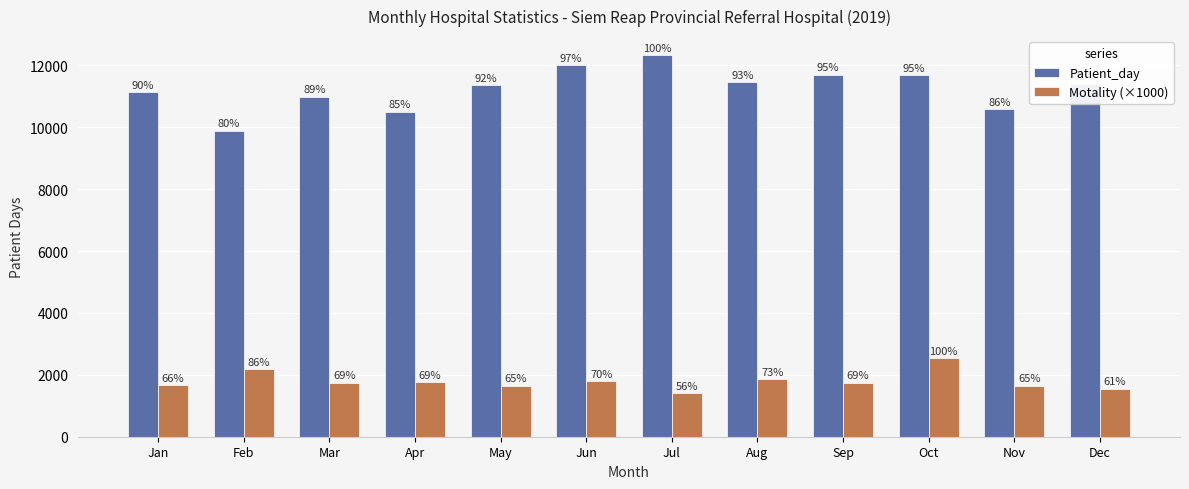

What is the difference between the maximum and minimum values in the Motality (×1000) series?

1130